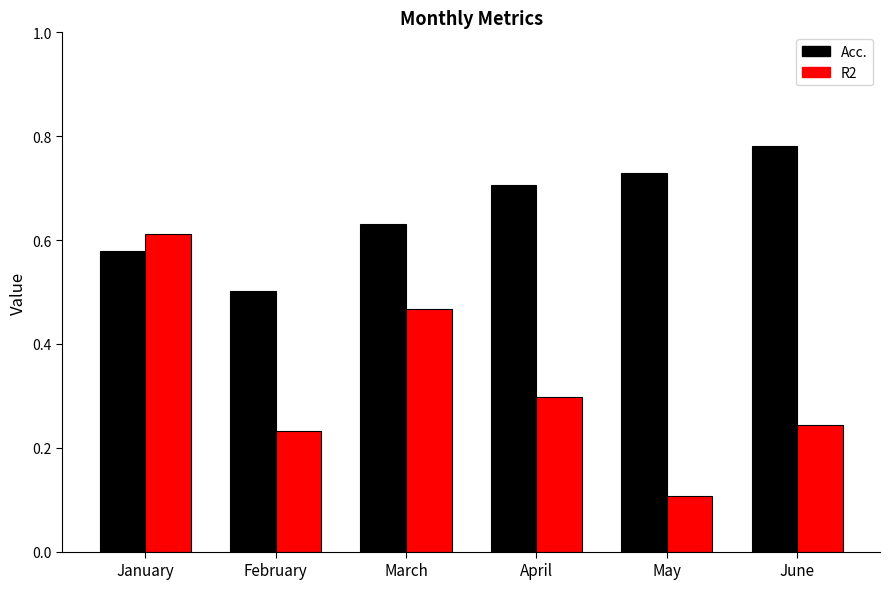

What is the difference between the R2 values at March and May?

0.4